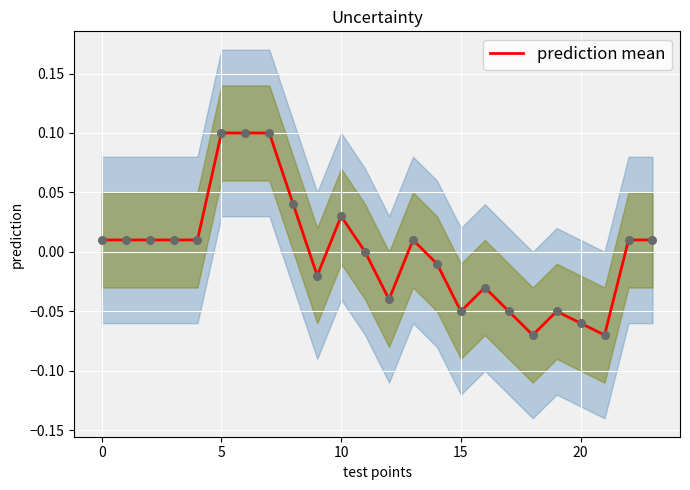

Which has a higher value, 12 or −5?

−5